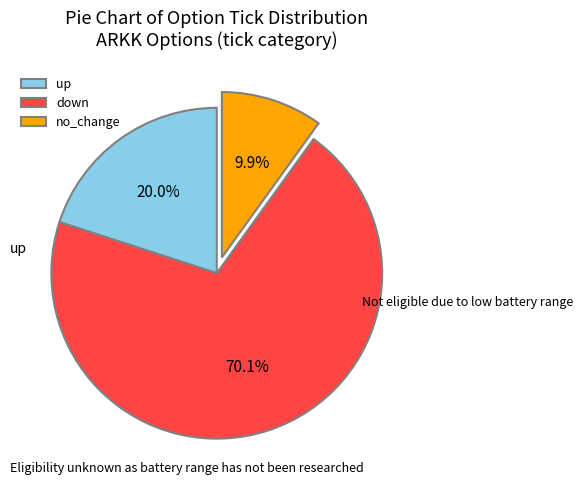

Count the number of slices in the pie.

3